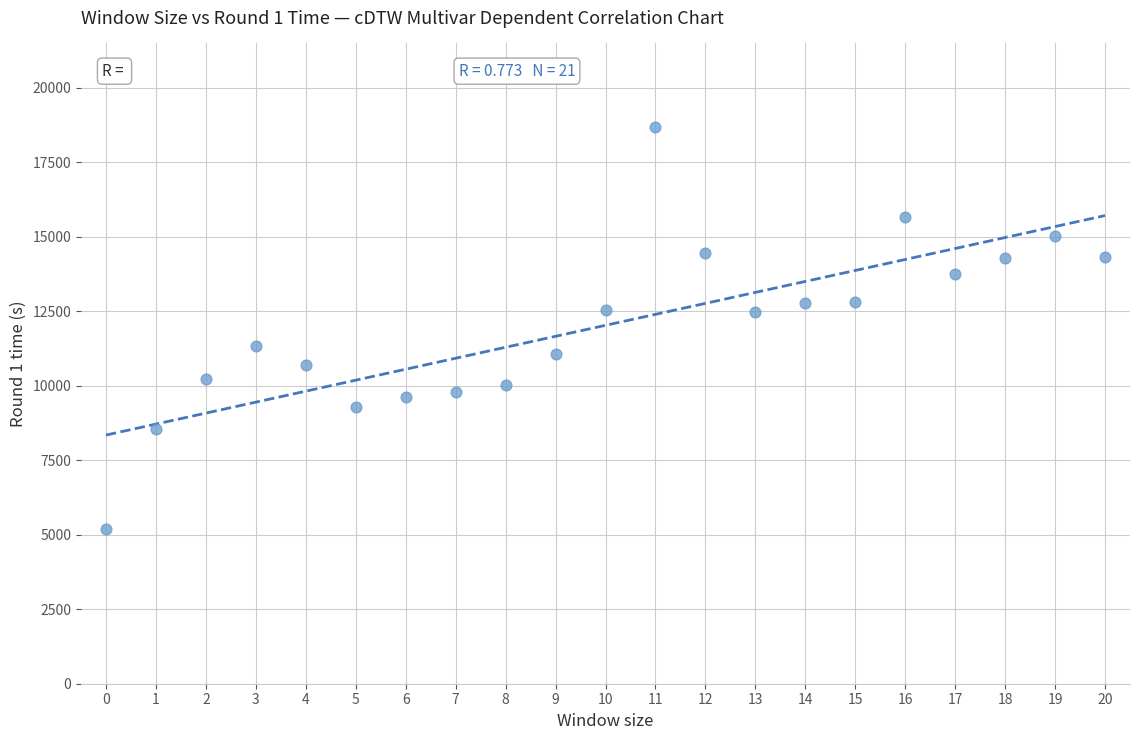

What is the range of Y values (max minus min)?

13503.3